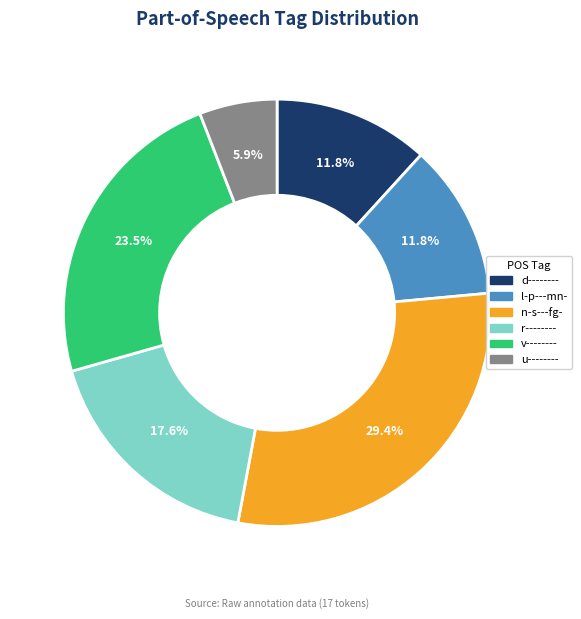

To the nearest percent, what is the difference between the largest and smallest slice percentages?

24%